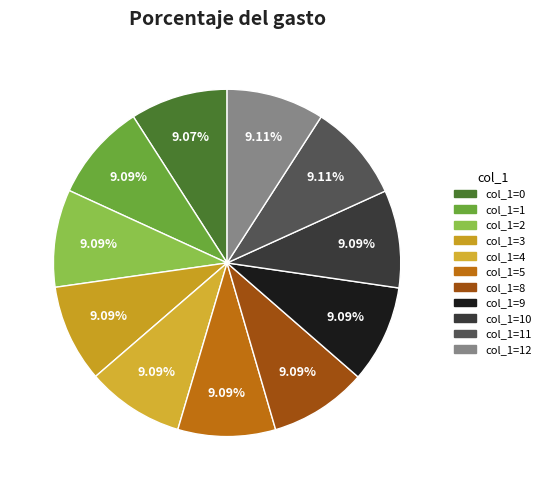

To the nearest percent, what is the average slice percentage?

9%